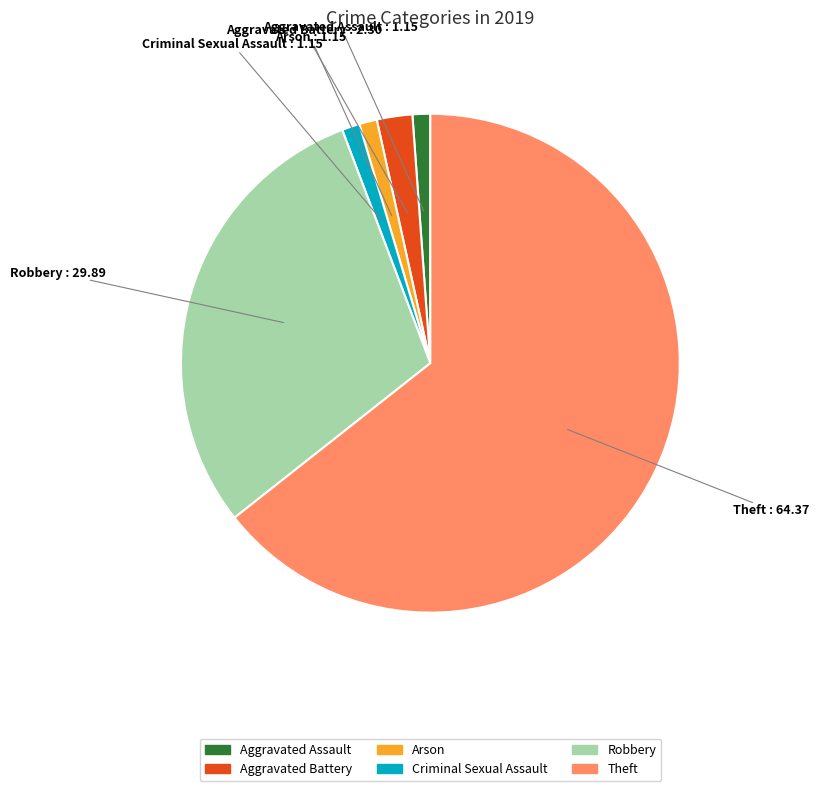

Is there a majority slice in this chart?

Yes